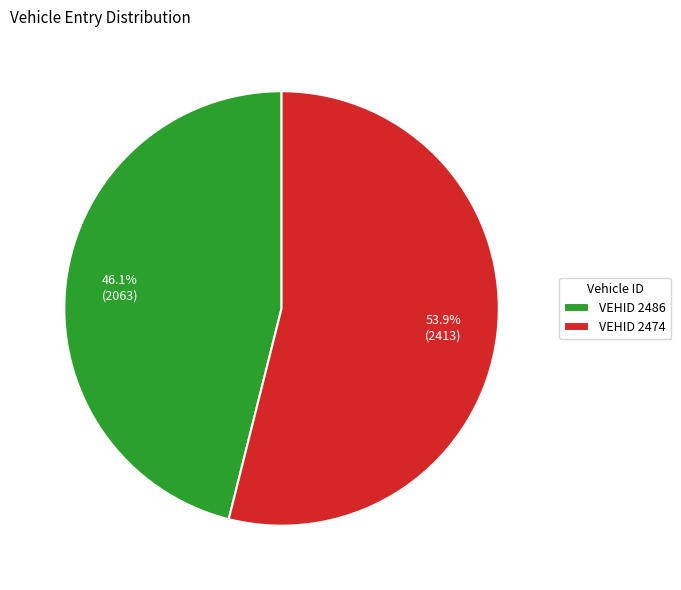

Is there a majority slice in this chart?

Yes